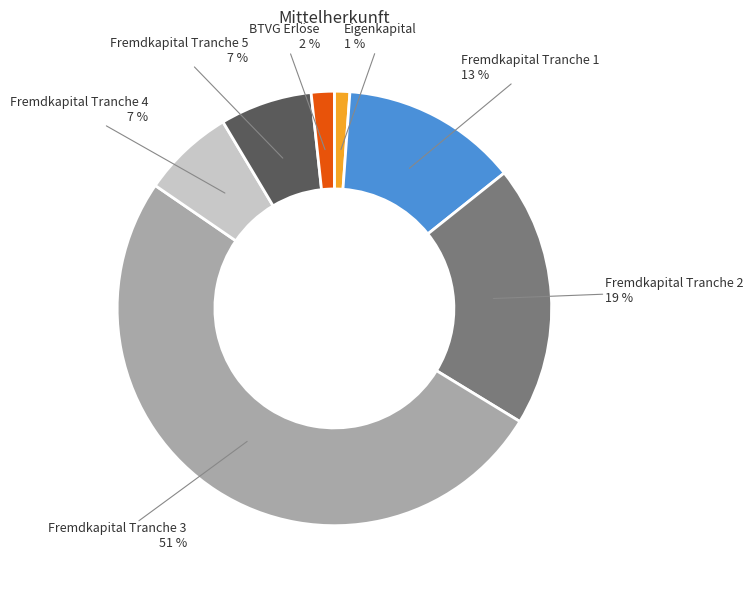

Is there a majority slice in this chart?

Yes